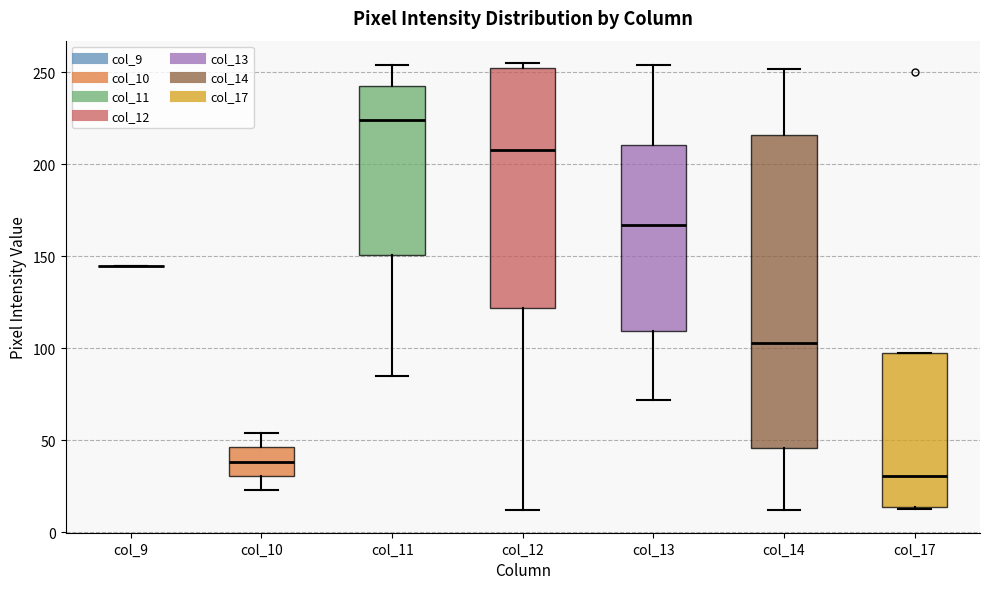

Reading left to right, transcribe this box plot: for each box, give where its median line is, the range the box spans, and where its two whiskers end, as read against the y-axis. The values are not printed on the chart, so give them approximately, as read against the axis.

col_9: box collapsed to a line at 145, whiskers 145 to 145
col_10: median 40, box 30 to 45, whiskers 25 to 55
col_11: median 225, box 150 to 245, whiskers 85 to 255
col_12: median 210, box 120 to 255, whiskers 10 to 255 (just above the box's upper edge)
col_13: median 165, box 110 to 210, whiskers 70 to 255
col_14: median 105, box 45 to 215, whiskers 10 to 250
col_17: median 30, box 15 to 100, whiskers 15 to 100